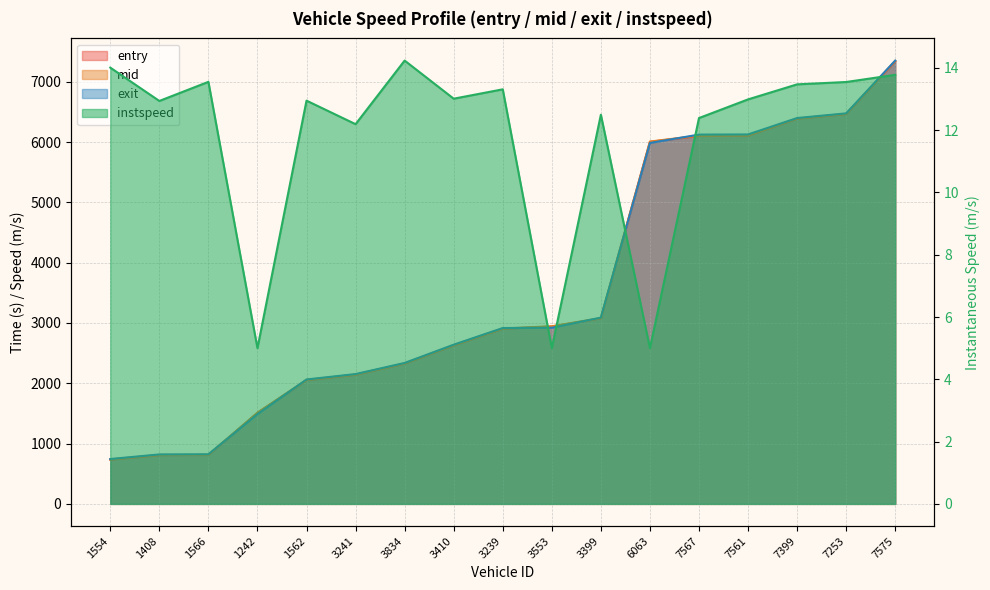

Reading left to right, list all the values displayed in this chart.

entry: 1554=733.6	1408=807.8	1566=810.6	1242=1508.5	1562=2051.7	3241=2140.5	3834=2325.7	3410=2627.6	3239=2903.9	3553=2940.6	3399=3076.6	6063=6002.9	7567=6101.6	7561=6105.9	7399=6386.4	7253=6463.6	7575=7338.7
mid: 1554=738.0	1408=812.5	1566=815.2	1242=1512.6	1562=2056.3	3241=2145.1	3834=2330.2	3410=2632.2	3239=2908.5	3553=2945.0	3399=3081.1	6063=6008.1	7567=6106.3	7561=6110.6	7399=6390.6	7253=6468.0	7575=7343.2
exit: 1554=744.1	1408=819.9	1566=822.7	1242=1488.6	1562=2062.9	3241=2152.8	3834=2337.0	3410=2639.7	3239=2915.9	3553=2921.0	3399=3088.9	6063=5985.0	7567=6123.5	7561=6125.9	7399=6397.8	7253=6475.2	7575=7350.7
instspeed: 1554=14.0	1408=12.9	1566=13.6	1242=5.0	1562=12.9	3241=12.2	3834=14.2	3410=13.0	3239=13.3	3553=5.0	3399=12.5	6063=5.0	7567=12.4	7561=13.0	7399=13.5	7253=13.5	7575=13.8